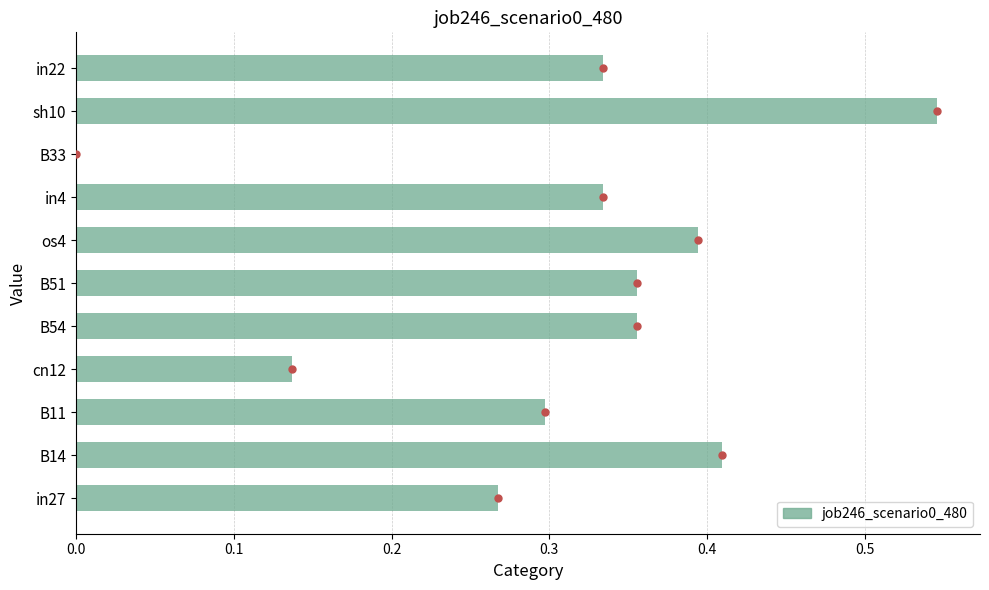

At which category does the chart reach its peak across all series?

sh10